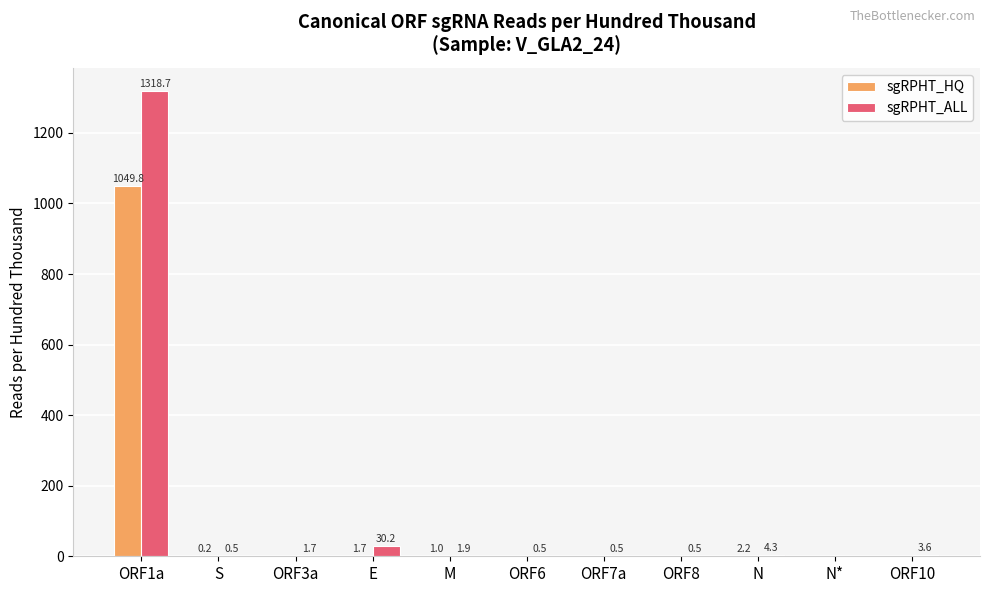

What are all the series names shown in the legend?

sgRPHT_HQ, sgRPHT_ALL